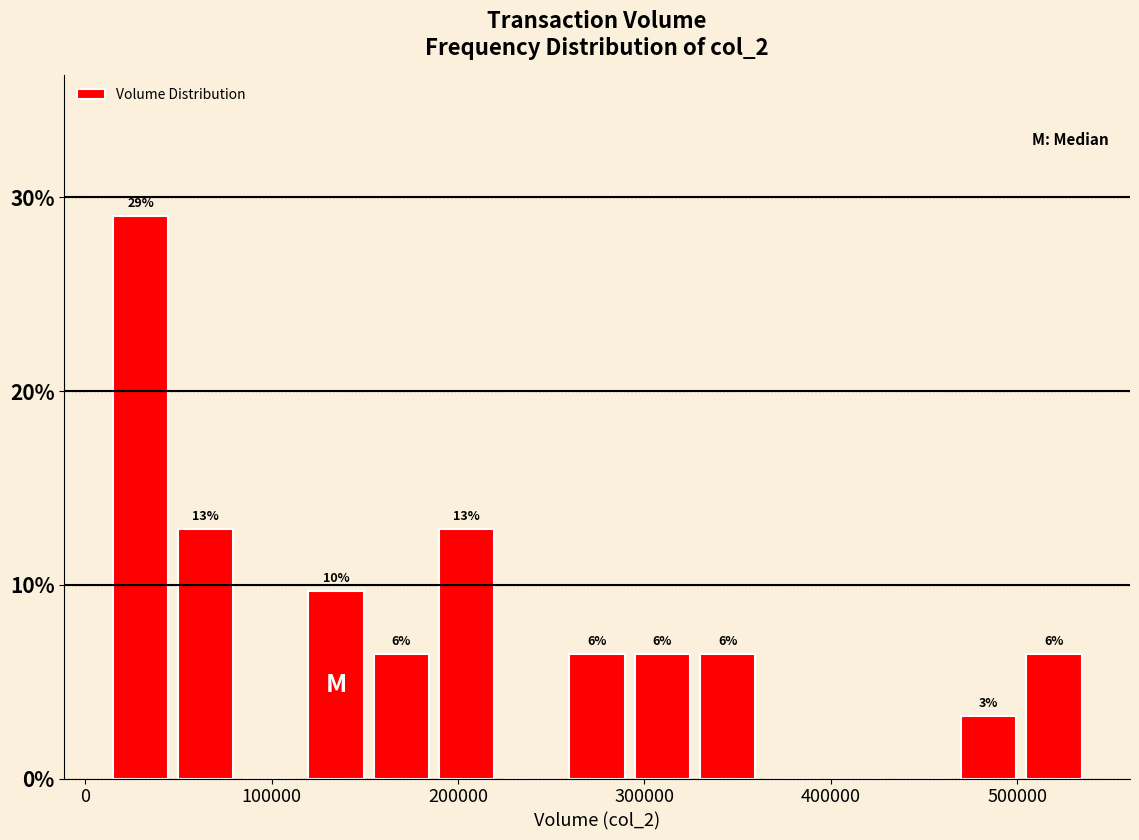

Read against the x-axis, roughly where is the centre of the tallest bar?

30000